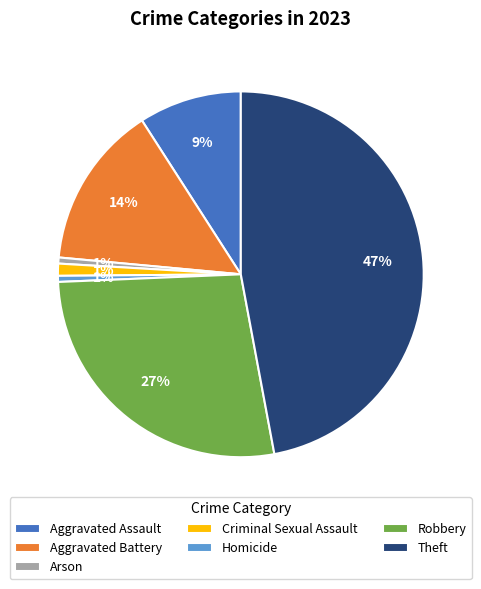

Which slice is the largest?

Theft